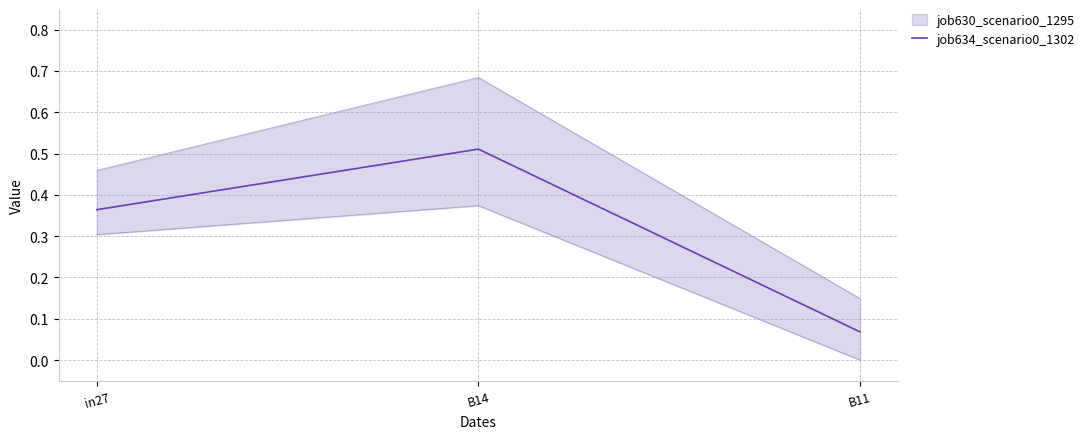

The chart shows a value of 0.4 at in27. True or false?

True